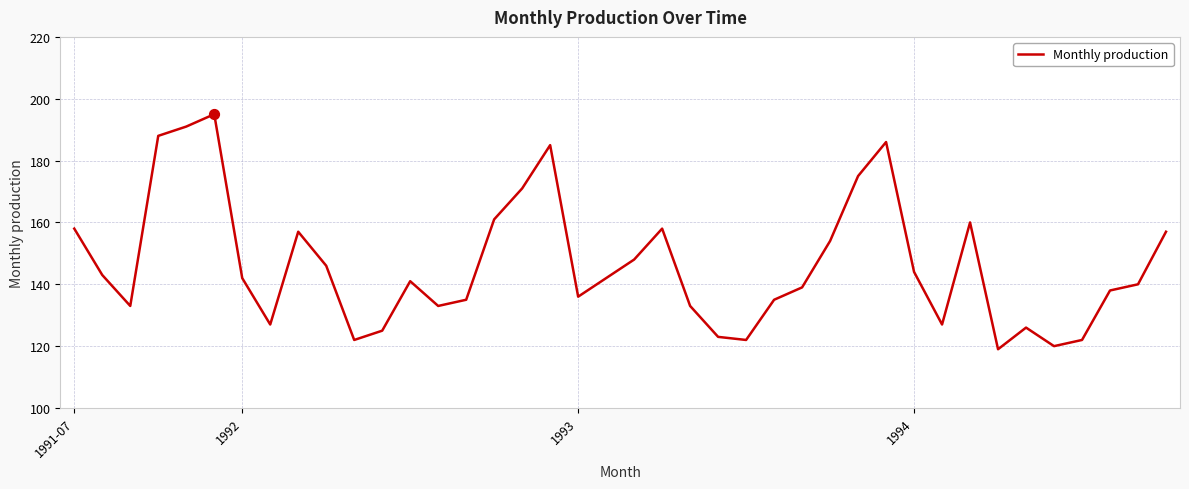

What is the difference between the maximum and minimum values?

76